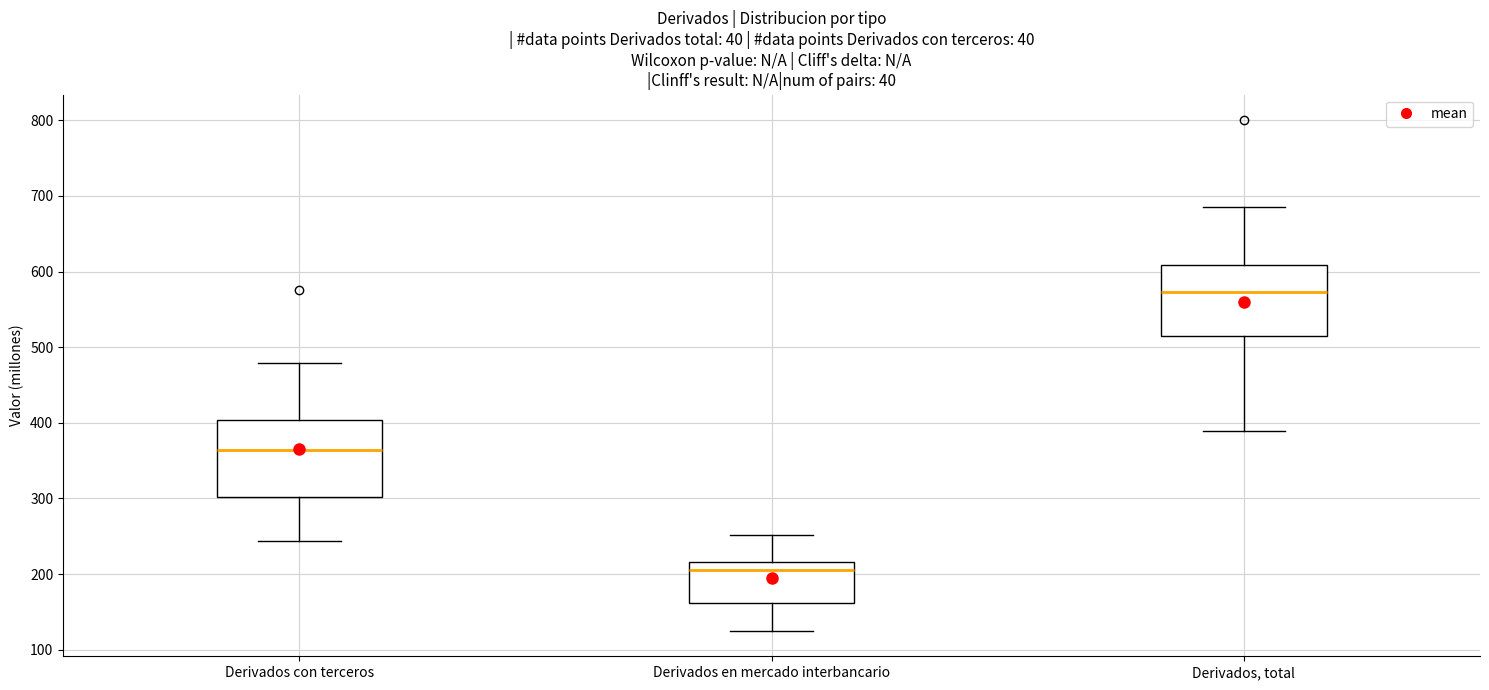

Reading left to right, read every box against the y-axis: the position of its median line, the range the box covers, and the ends of its whiskers. The values are not printed on the chart, so give them approximately, as read against the axis.

Derivados con terceros: median 360, box 300 to 400, whiskers 240 to 480
Derivados en mercado interbancario: median 210, box 160 to 220, whiskers 130 to 250
Derivados, total: median 570, box 510 to 610, whiskers 390 to 690